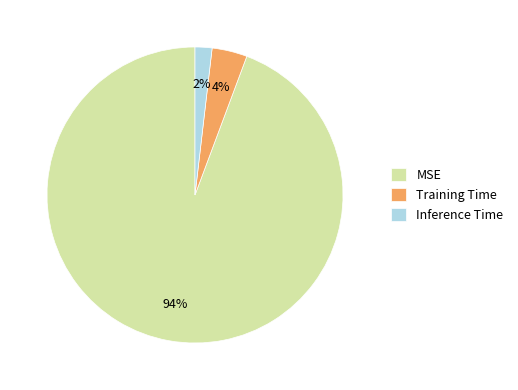

Is it true that Training Time is 4% of the pie?

True